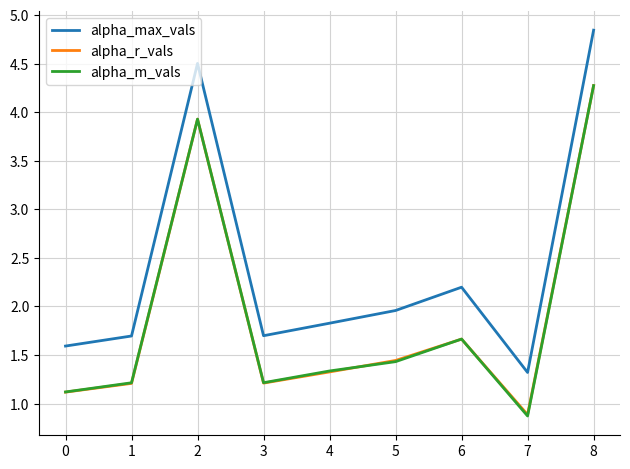

Which series has the largest range (max minus min)?

alpha_max_vals